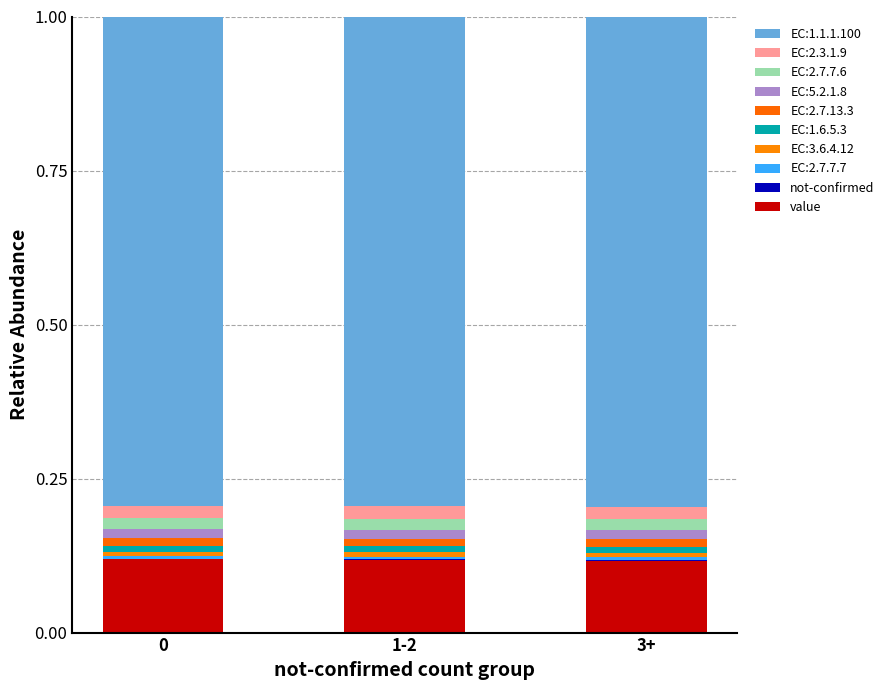

Does the chart contain stacked bars?

Yes